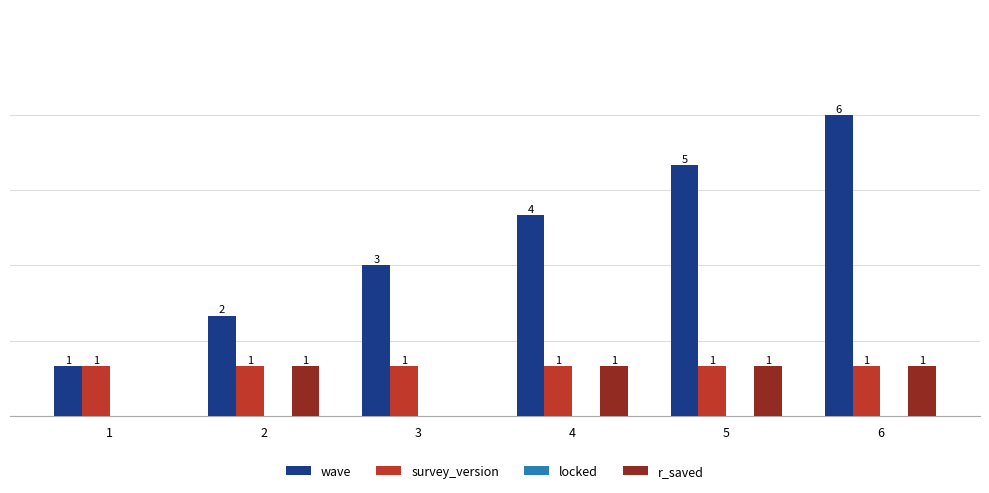

Is the value of r_saved at 3 greater than the value of wave at 5?

No